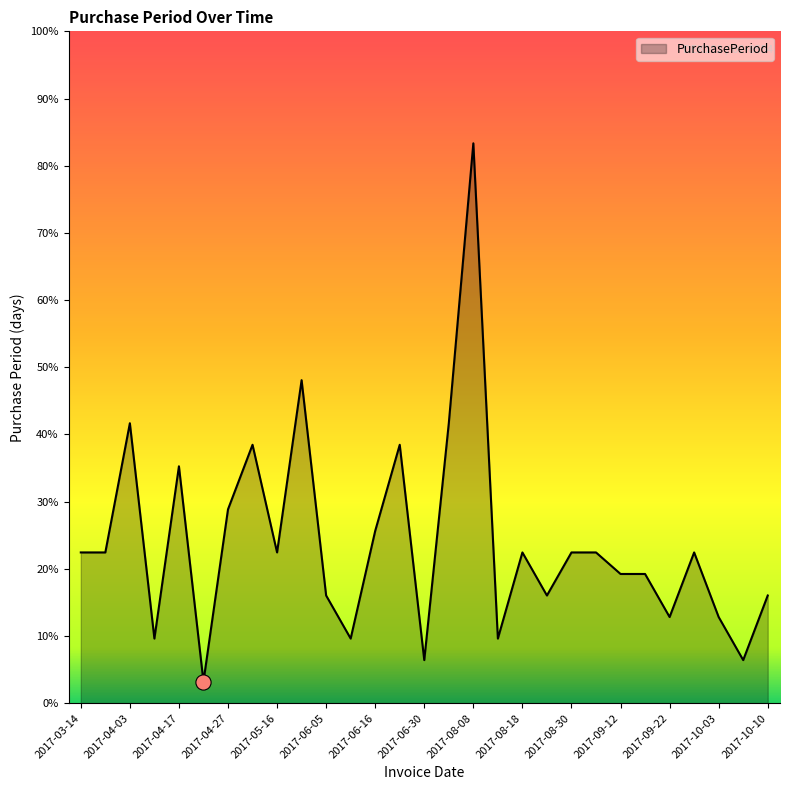

Does the chart have visible grid lines?

No